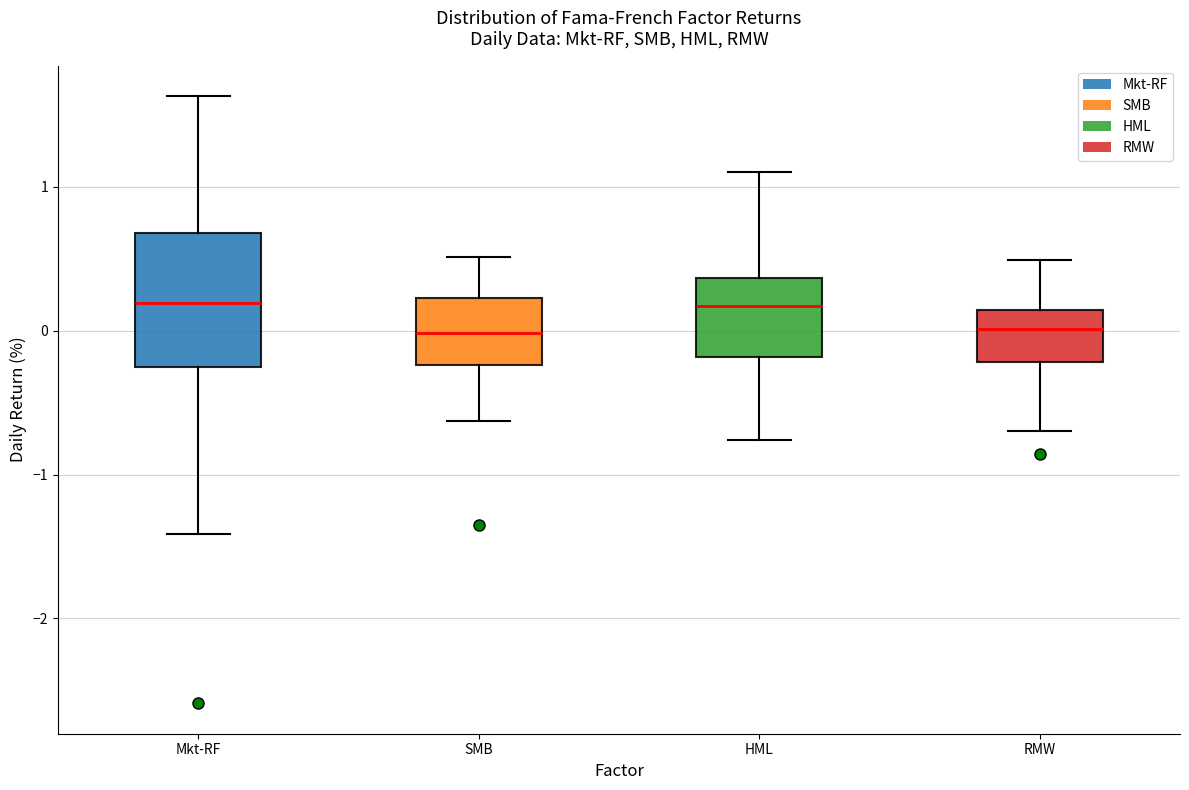

Reading left to right, read every box against the y-axis: the position of its median line, the range the box covers, and the ends of its whiskers. The values are not printed on the chart, so give them approximately, as read against the axis.

Mkt-RF: median 0.2, box -0.3 to 0.7, whiskers -1.4 to 1.6
SMB: median 0.0, box -0.2 to 0.2, whiskers -0.6 to 0.5
HML: median 0.2, box -0.2 to 0.4, whiskers -0.8 to 1.1
RMW: median 0.0, box -0.2 to 0.1, whiskers -0.7 to 0.5